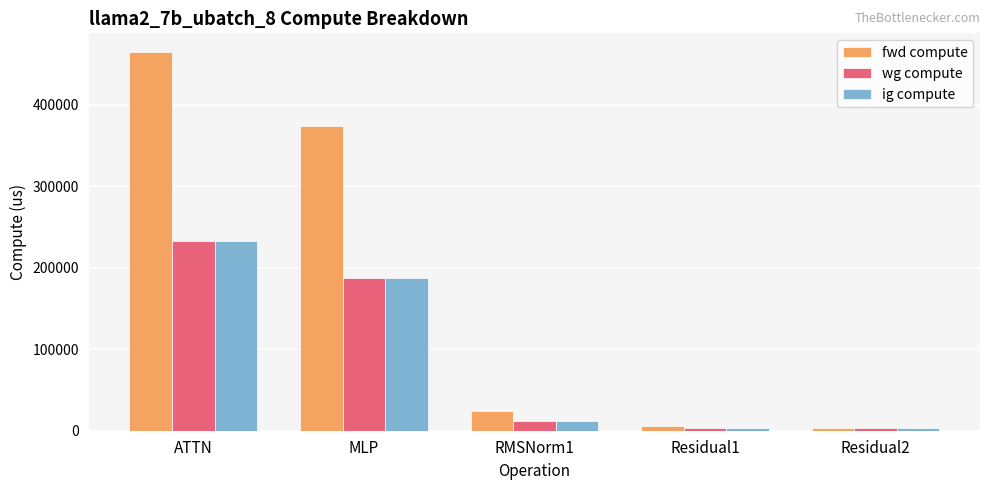

What are all the series names shown in the legend?

fwd compute, wg compute, ig compute